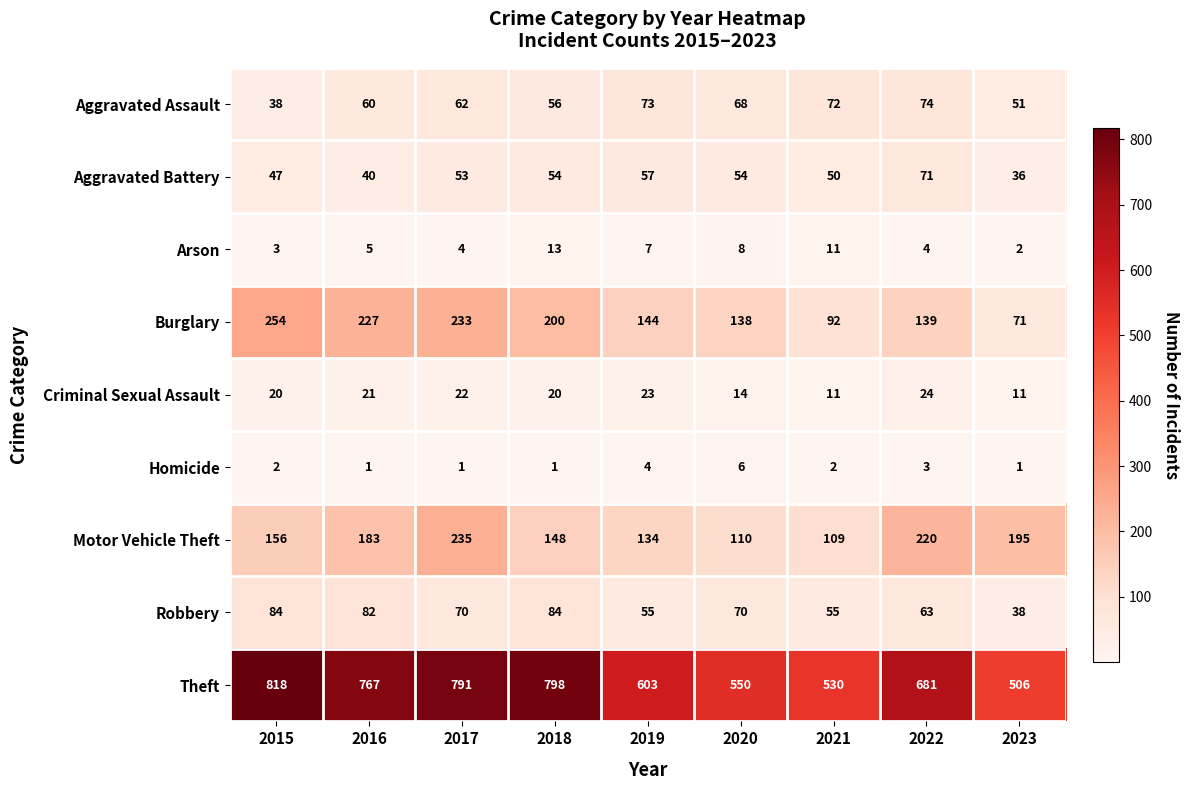

The value of Motor Vehicle Theft at 2022 is 346. True or false?

False